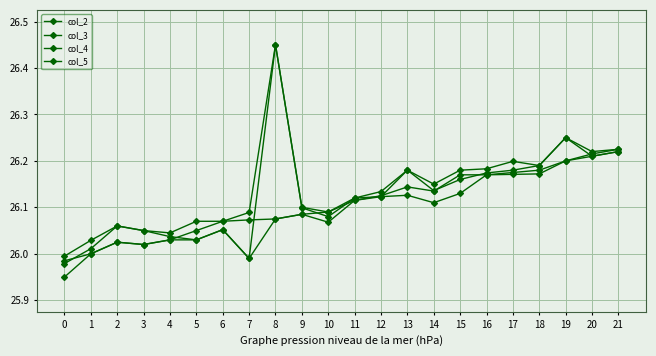

What is the sum of all col_4 values?

574.1